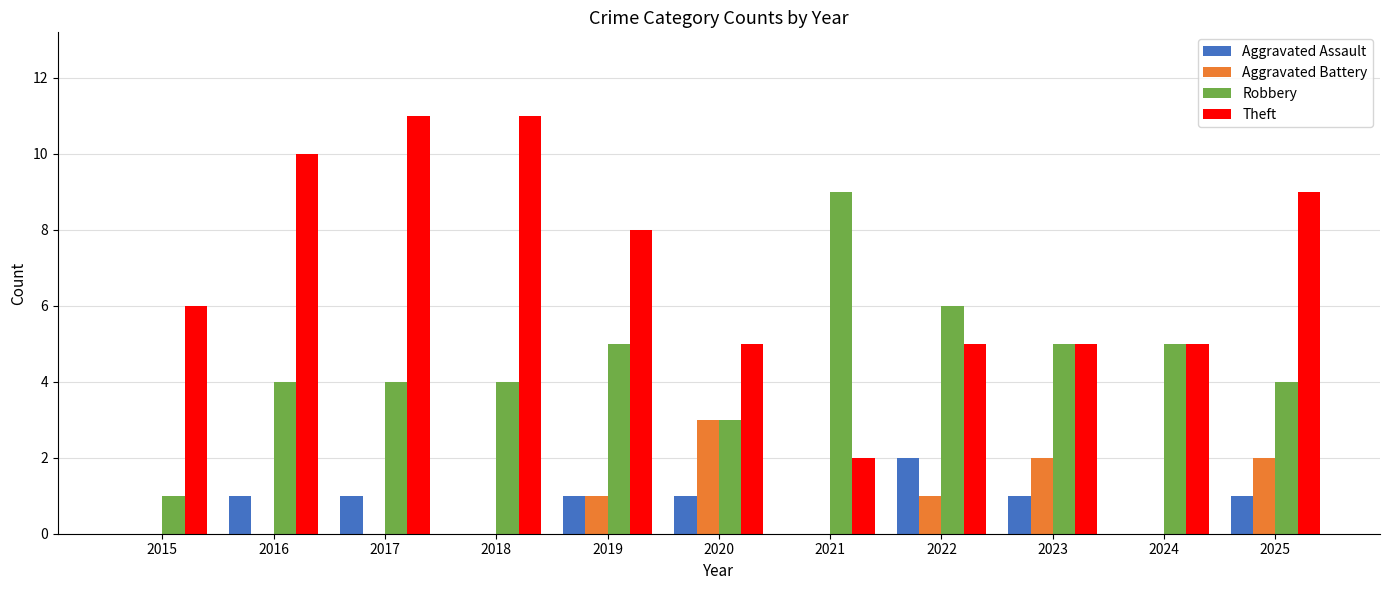

What is the sum of all Theft values?

77